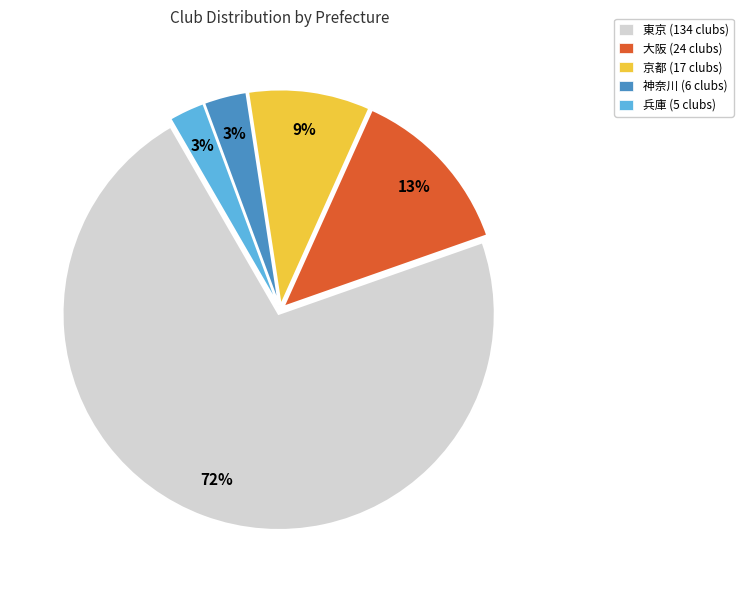

The 兵庫 (5 clubs) slice represents 3% of the pie. True or false?

True